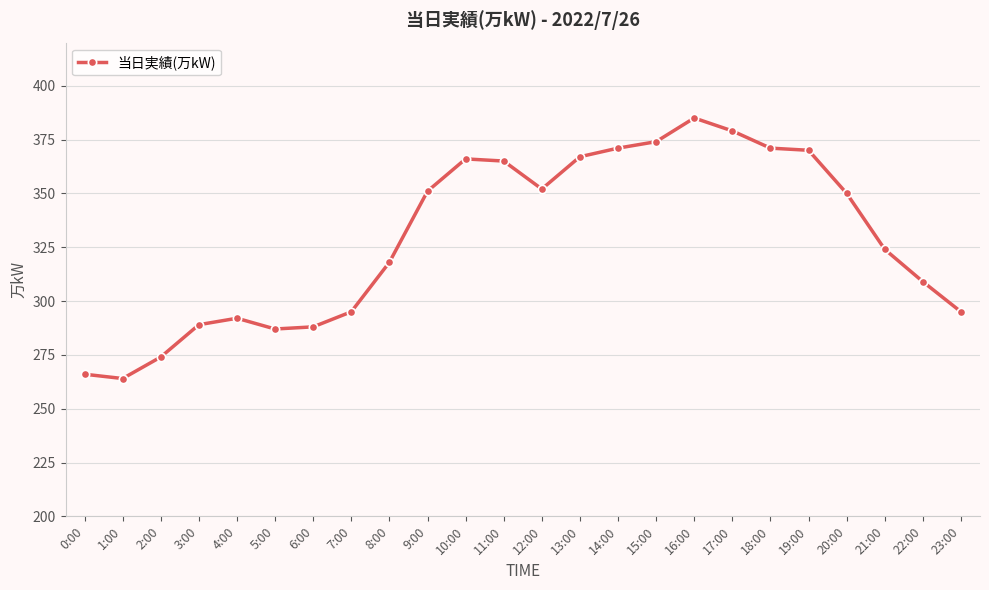

What is the value of the 11th point from the left?

366